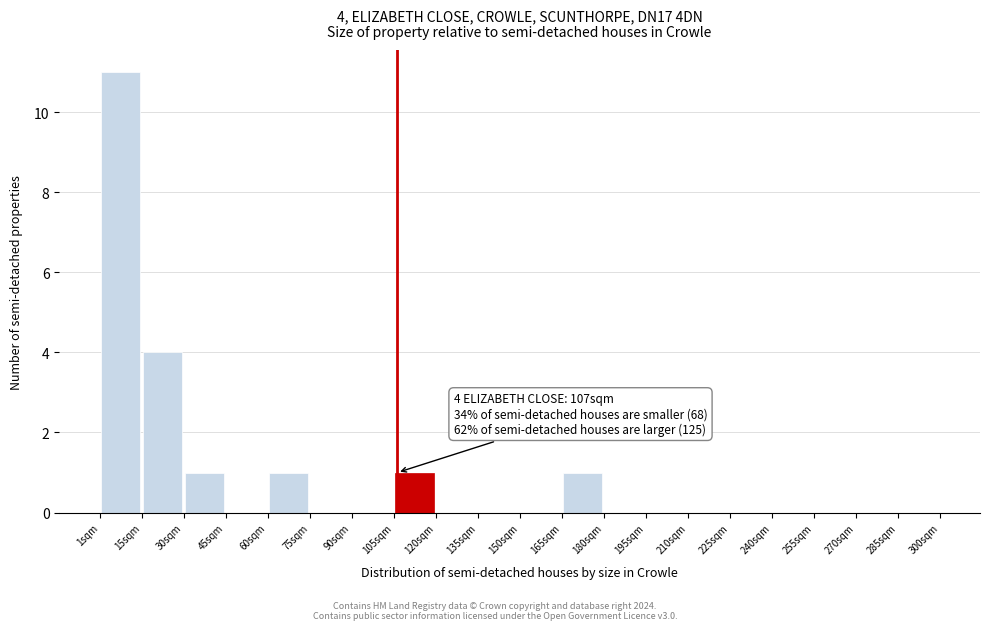

Which range on the x-axis has the tallest bar?

2 to 16